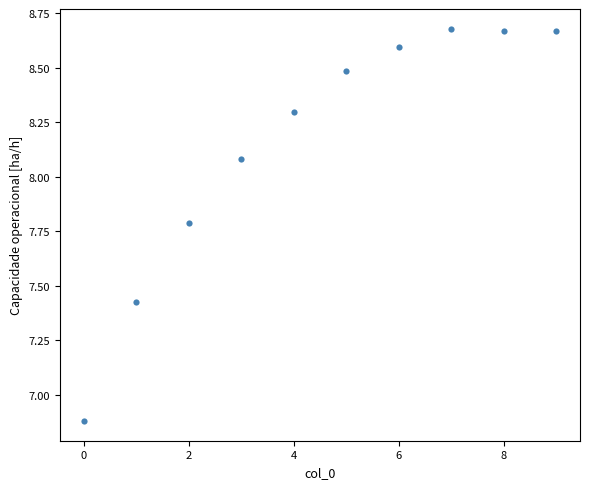

What is the average Y value?

8.2